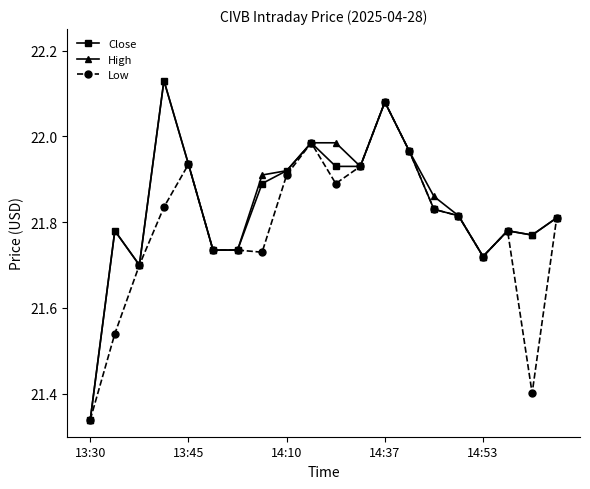

How many categories are shown in the chart?

20